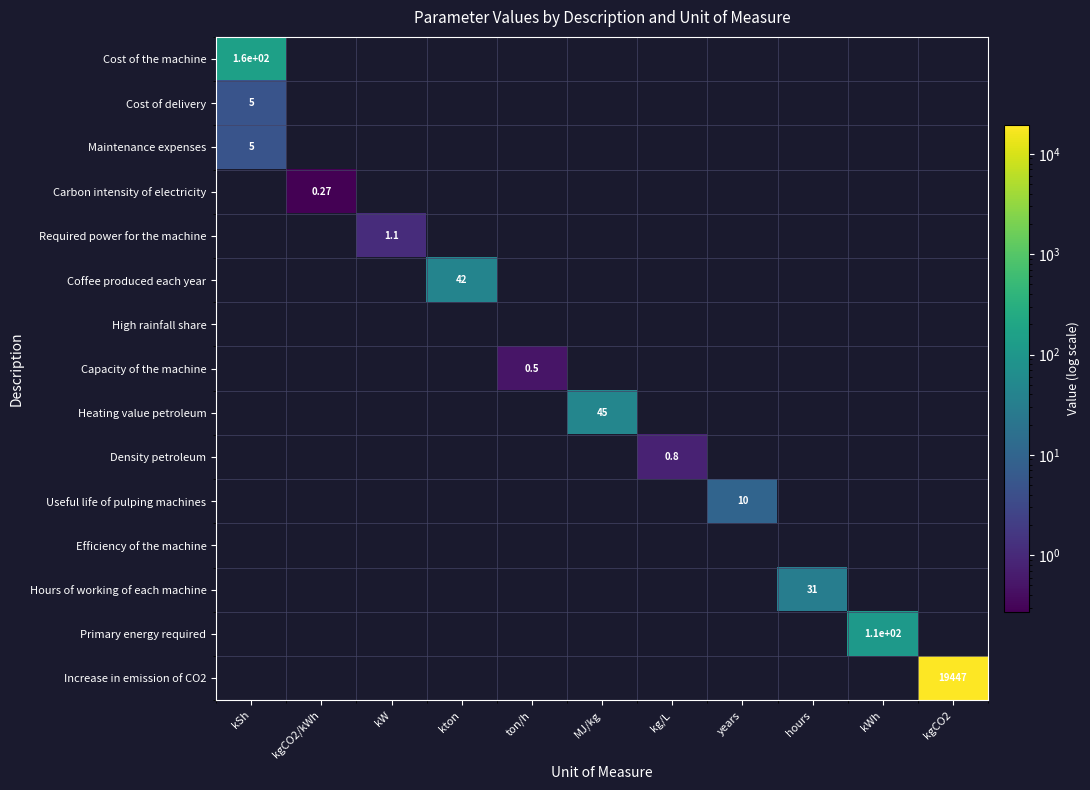

At how many categories does at least one series exceed 9959?

1